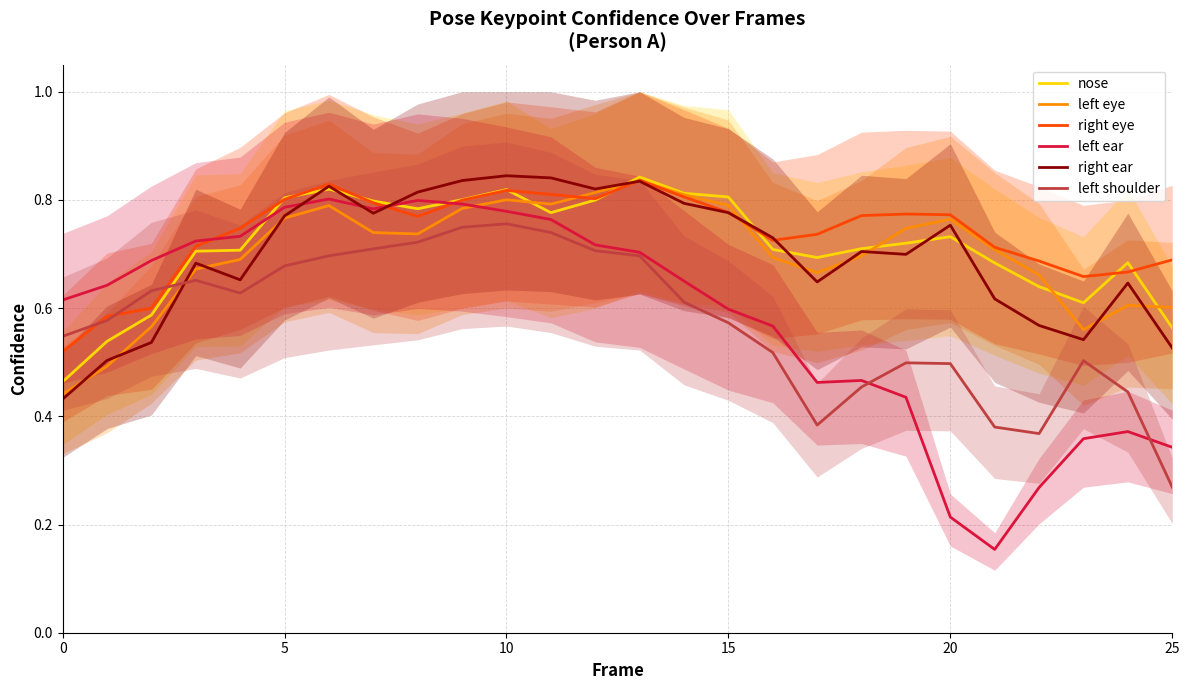

Reading left to right, what are all the values shown in this chart?

nose: 0.5	0.5	0.6	0.7	0.7	0.8	0.8	0.8	0.8	0.8	0.8	0.8	0.8	0.8	0.8	0.8	0.7	0.7	0.7	0.7	0.7	0.7	0.6	0.6	0.7	0.6
left eye: 0.4	0.5	0.6	0.7	0.7	0.8	0.8	0.7	0.7	0.8	0.8	0.8	0.8	0.8	0.8	0.8	0.7	0.7	0.7	0.7	0.8	0.7	0.7	0.6	0.6	0.6
right eye: 0.5	0.6	0.6	0.7	0.7	0.8	0.8	0.8	0.8	0.8	0.8	0.8	0.8	0.8	0.8	0.8	0.7	0.7	0.8	0.8	0.8	0.7	0.7	0.7	0.7	0.7
left ear: 0.6	0.6	0.7	0.7	0.7	0.8	0.8	0.8	0.8	0.8	0.8	0.8	0.7	0.7	0.6	0.6	0.6	0.5	0.5	0.4	0.2	0.2	0.3	0.4	0.4	0.3
right ear: 0.4	0.5	0.5	0.7	0.7	0.8	0.8	0.8	0.8	0.8	0.8	0.8	0.8	0.8	0.8	0.8	0.7	0.6	0.7	0.7	0.8	0.6	0.6	0.5	0.6	0.5
left shoulder: 0.5	0.6	0.6	0.7	0.6	0.7	0.7	0.7	0.7	0.7	0.8	0.7	0.7	0.7	0.6	0.6	0.5	0.4	0.5	0.5	0.5	0.4	0.4	0.5	0.4	0.3